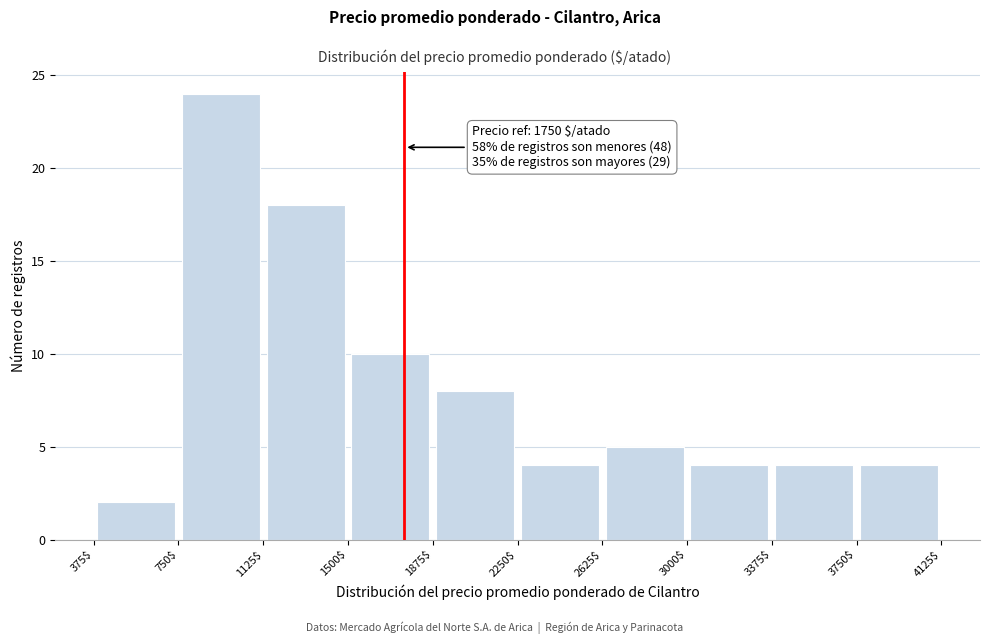

Which range on the x-axis has the tallest bar?

750$ to 1125$